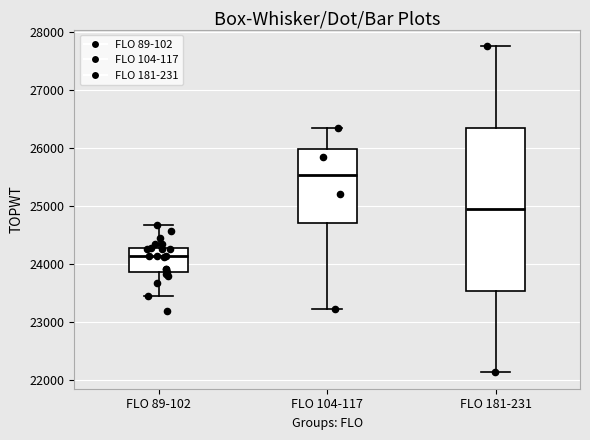

Which box has the lowest median line?

FLO 89-102